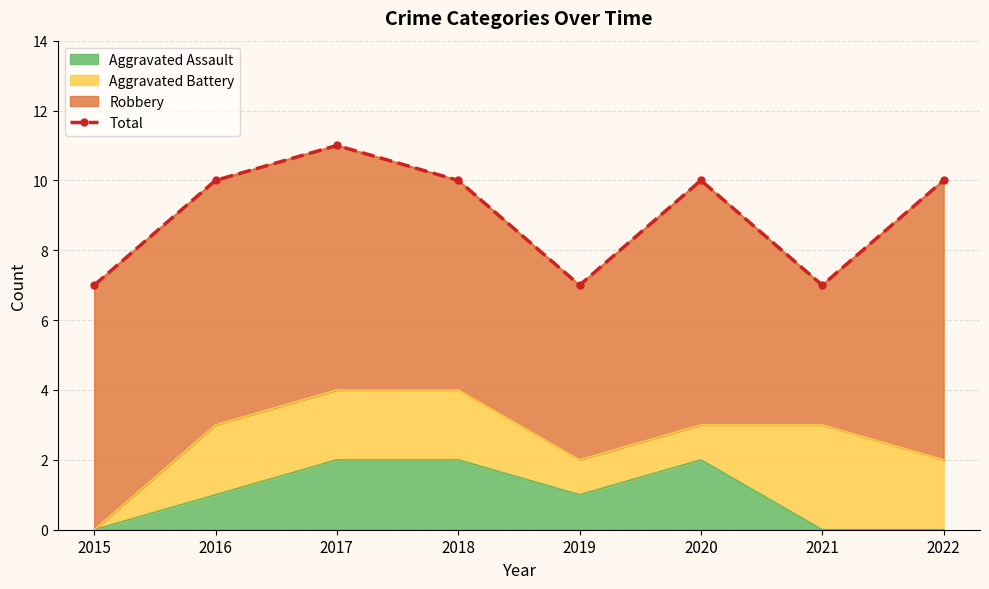

What is the ratio of the value at 2018 to the value at 2019?

1.4